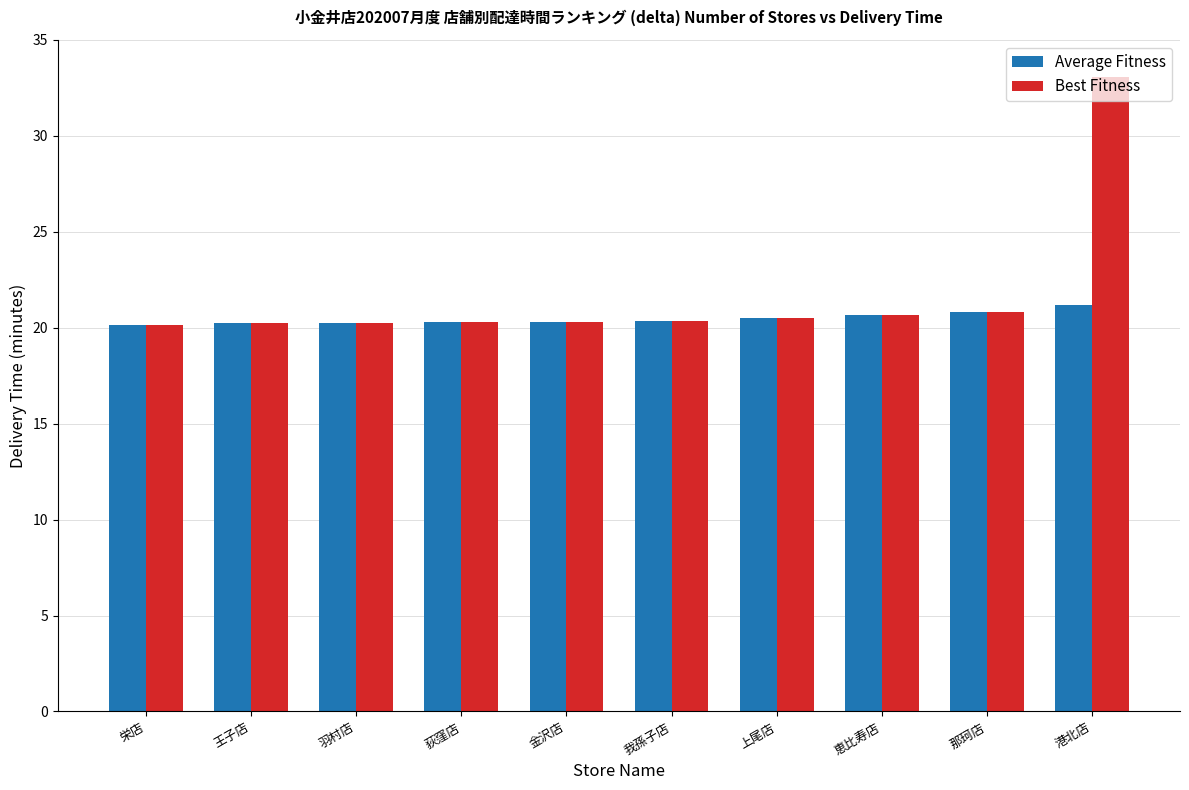

What is the total value across all series at 王子店?

40.5